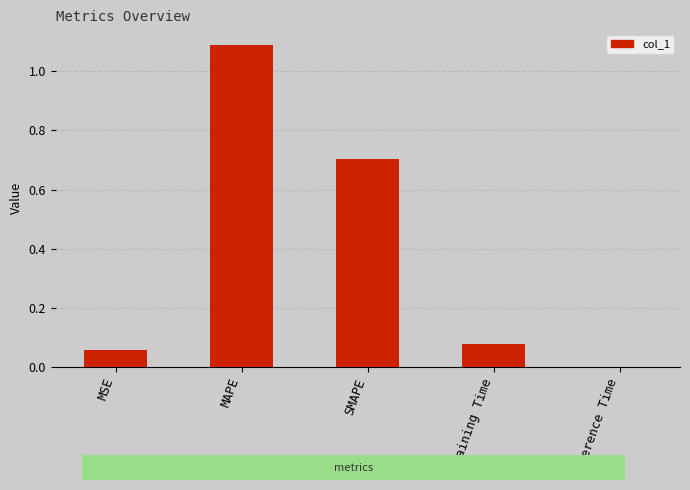

What is the change in value from Training Time to Inference Time?

-0.1